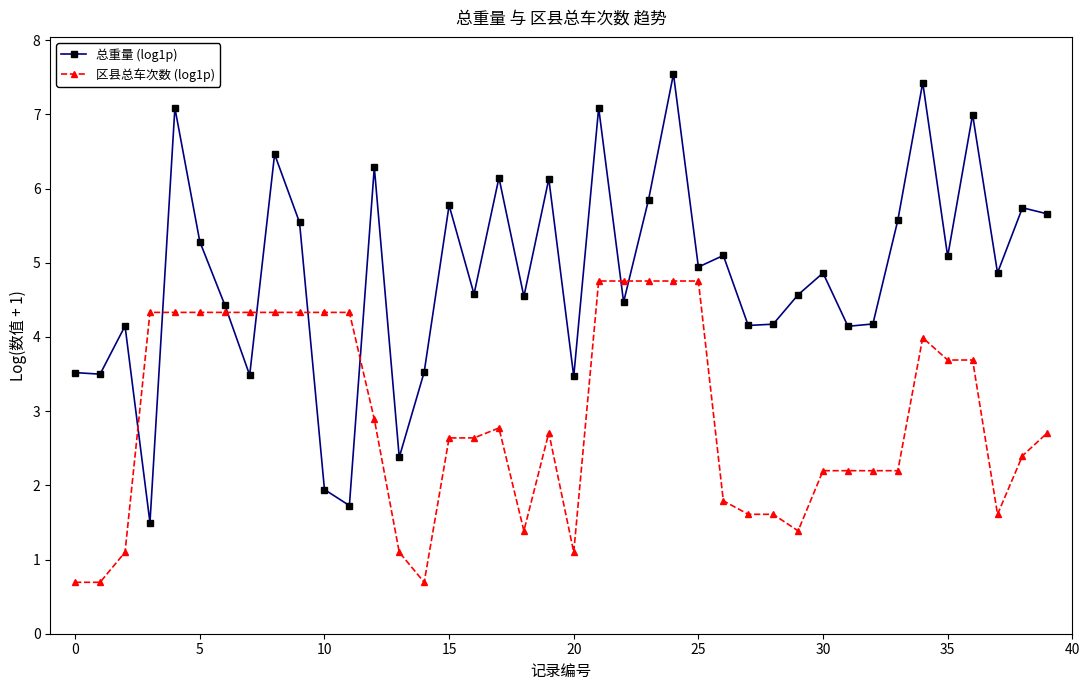

What is the value of the 区县总车次数 (log1p) point at the 12th from the left?

4.3